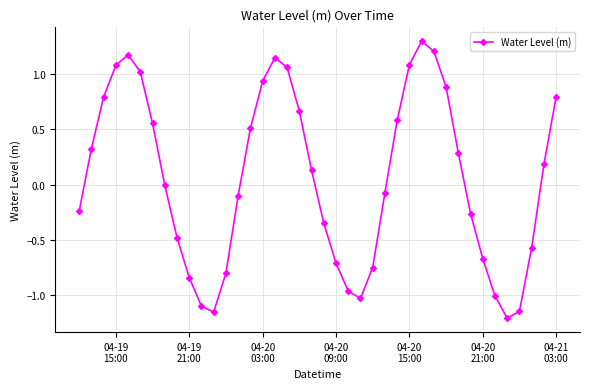

What is the difference between the maximum and minimum values?

2.5